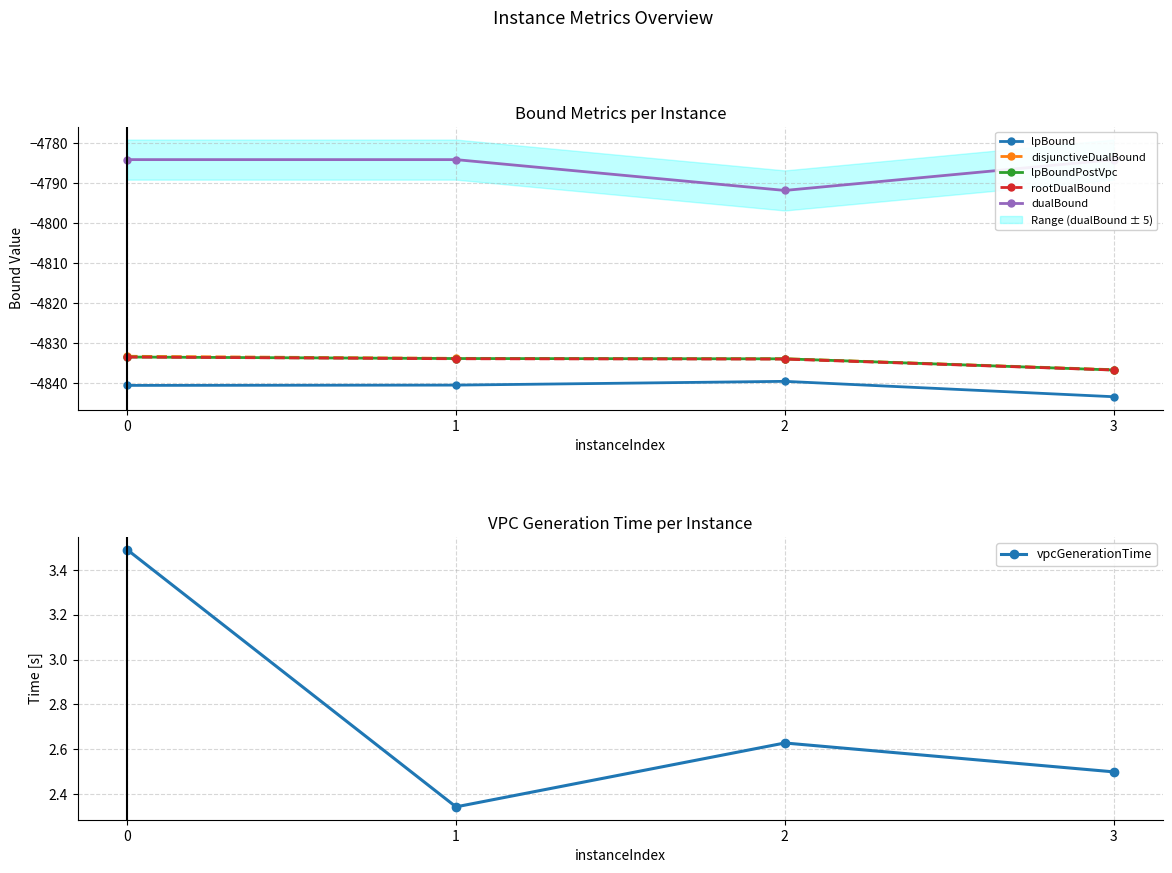

At how many categories does at least one series exceed -1443?

4